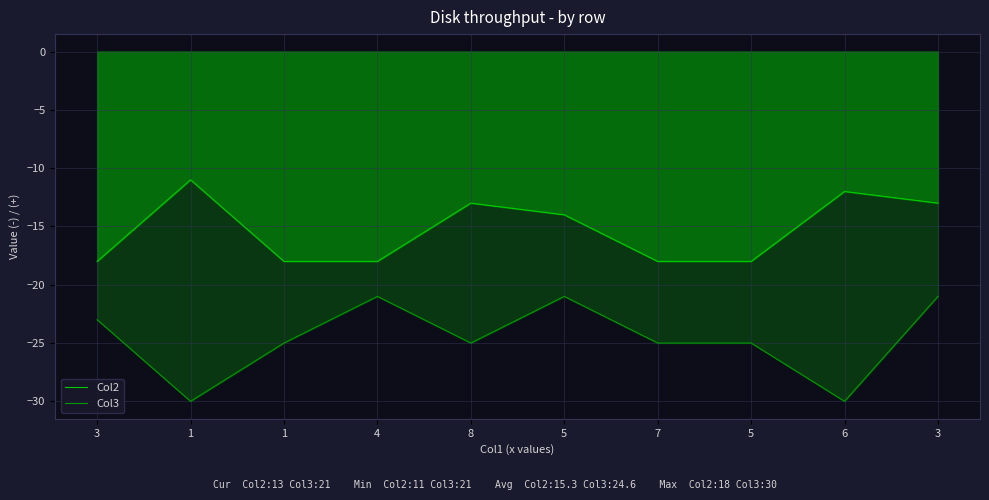

True or false: Col3 has more than 1 points higher than both neighbors.

True